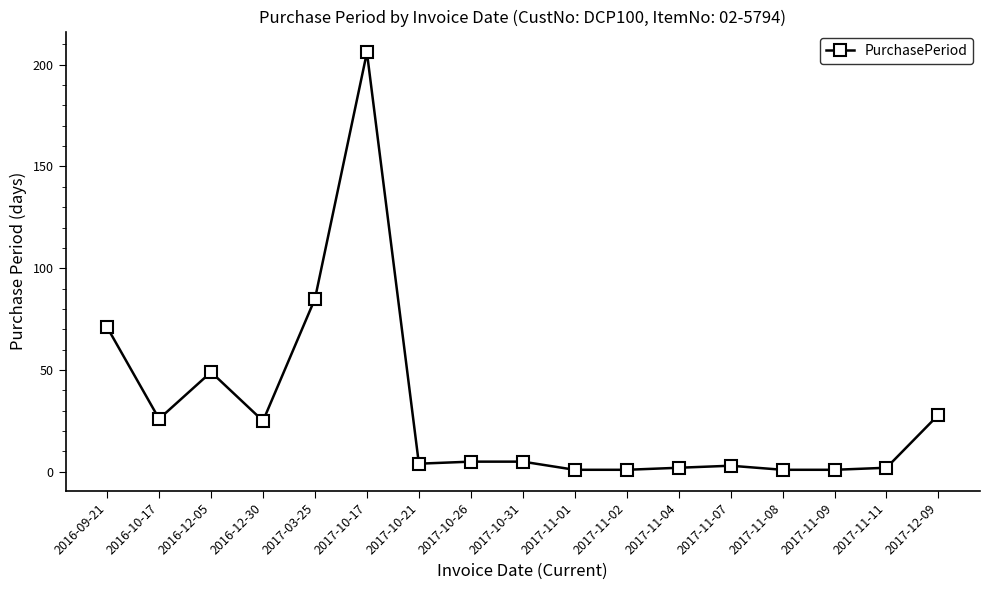

Reading right to left, transcribe all the data shown in this chart.

2017-12-09=28	2017-11-11=2	2017-11-09=1	2017-11-08=1	2017-11-07=3	2017-11-04=2	2017-11-02=1	2017-11-01=1	2017-10-31=5	2017-10-26=5	2017-10-21=4	2017-10-17=206	2017-03-25=85	2016-12-30=25	2016-12-05=49	2016-10-17=26	2016-09-21=71